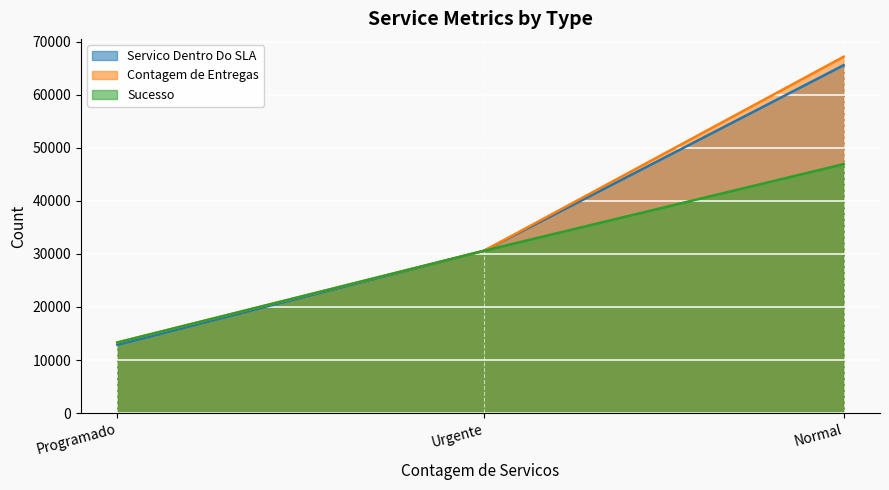

How many values in the Sucesso series exceed 30605?

1